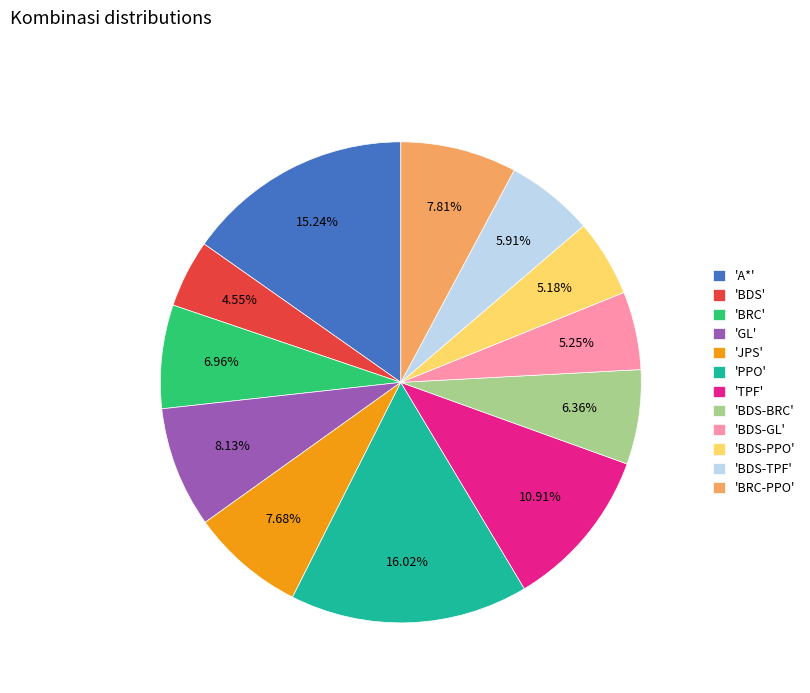

Does 'BDS-TPF' account for over 50% of the chart?

No